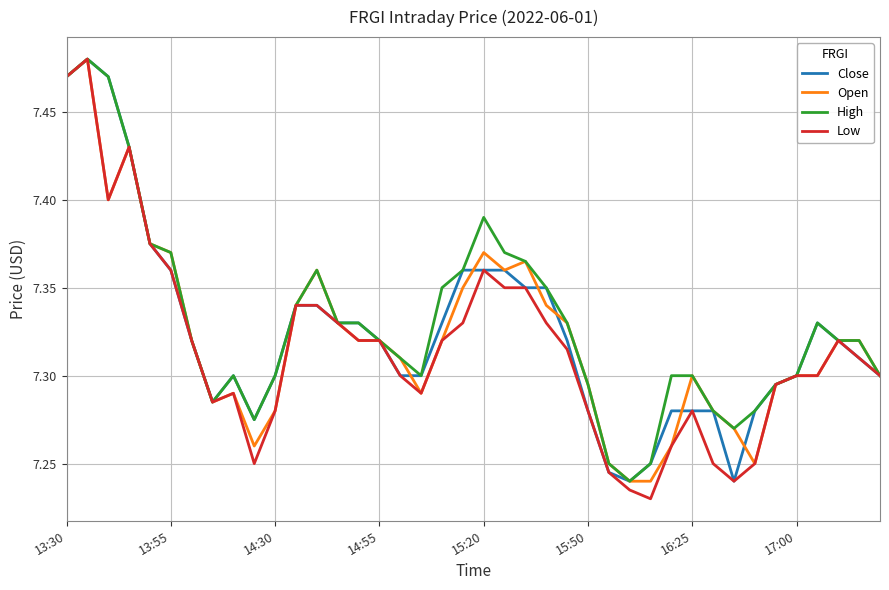

The Open series shows 7.3 at 16:25. True or false?

True